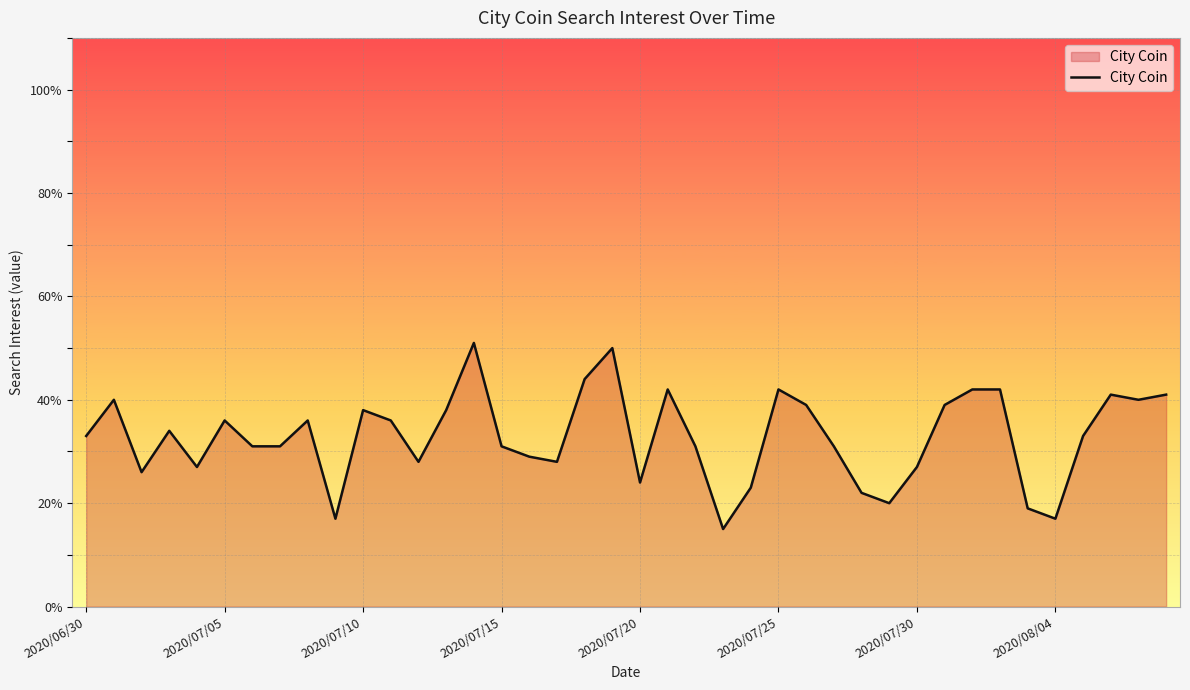

What is the greatest value displayed?

51